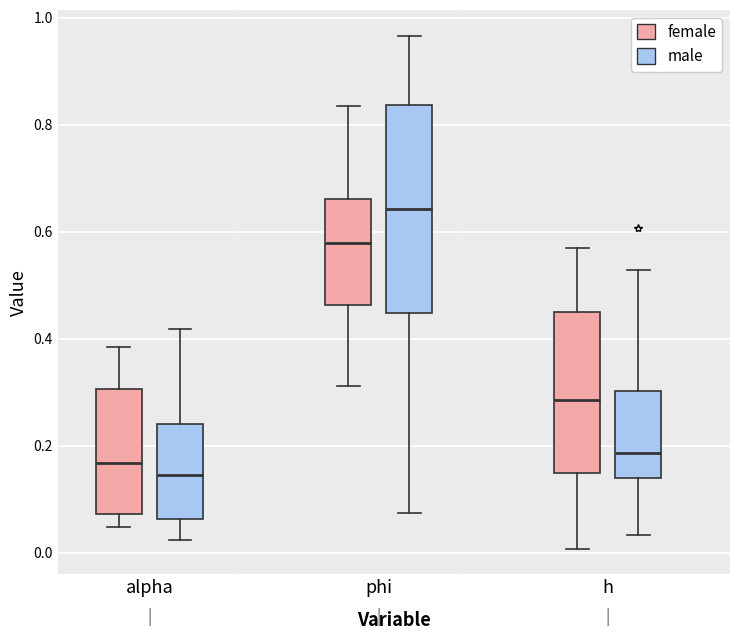

Comparing the boxes themselves (not the whiskers), which one is the tallest?

phi (male)